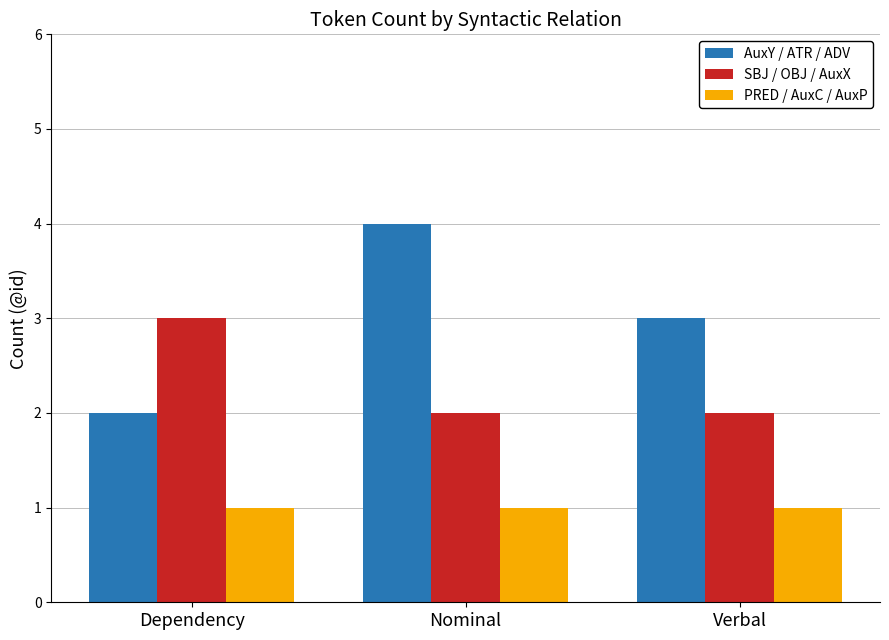

Is the value of SBJ / OBJ / AuxX at Nominal greater than the value of PRED / AuxC / AuxP at Dependency?

Yes